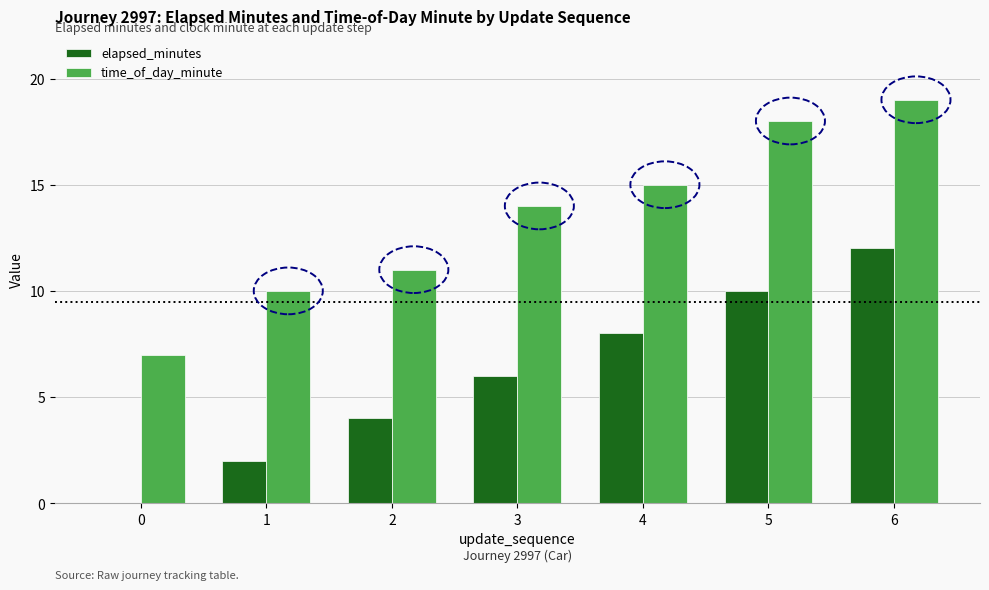

At which category is the sum across all series the highest?

6